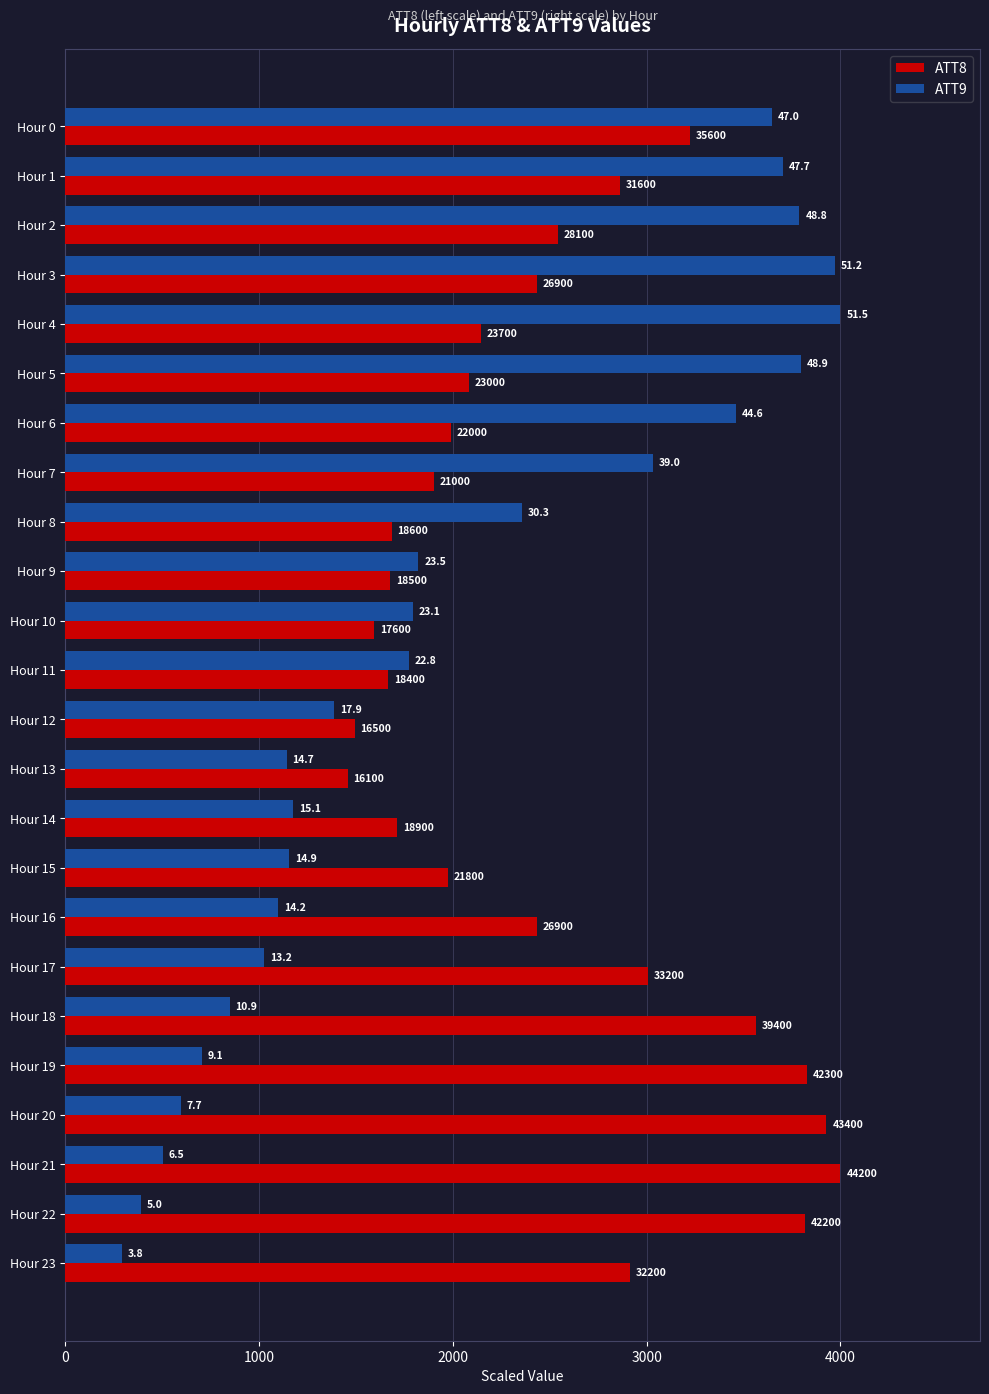

What are all the series names shown in the legend?

ATT8, ATT9